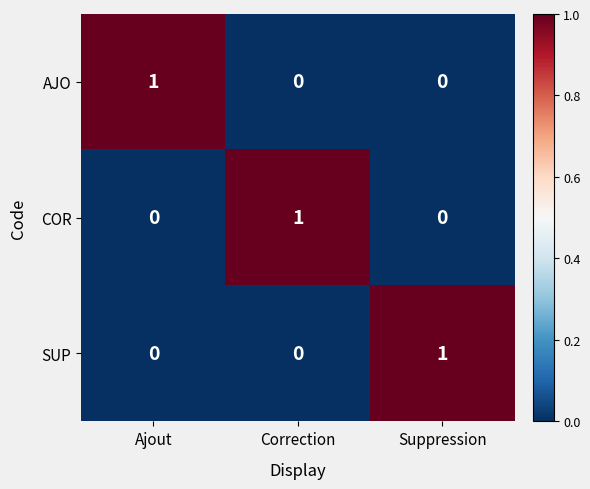

At how many categories does at least one series exceed 0?

3